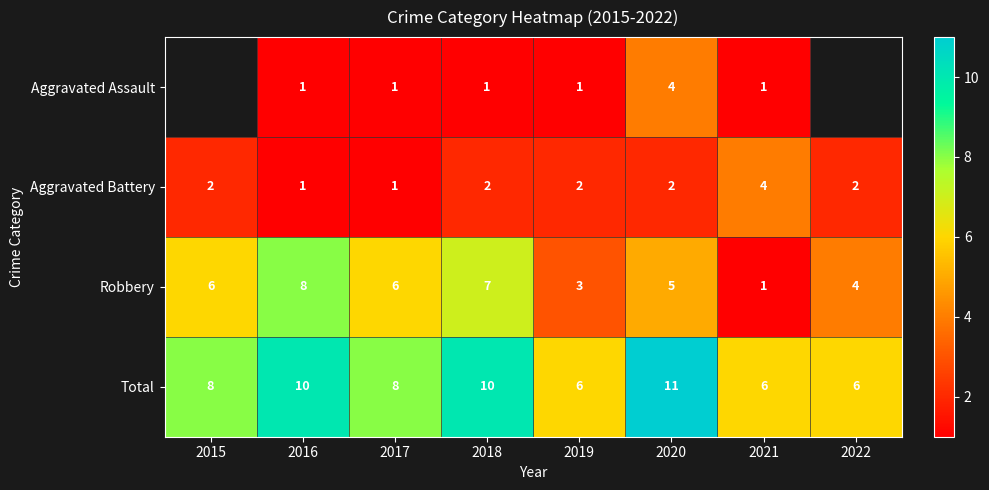

What is the difference between the maximum and minimum values in the Total series?

5